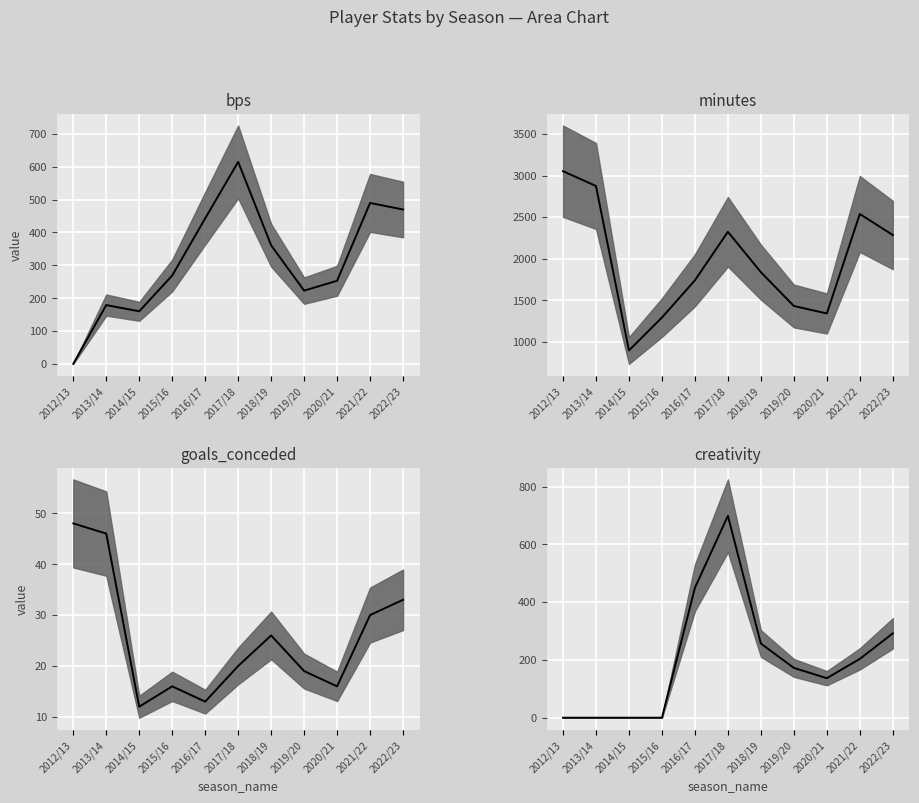

How many lines are shown in the chart?

4